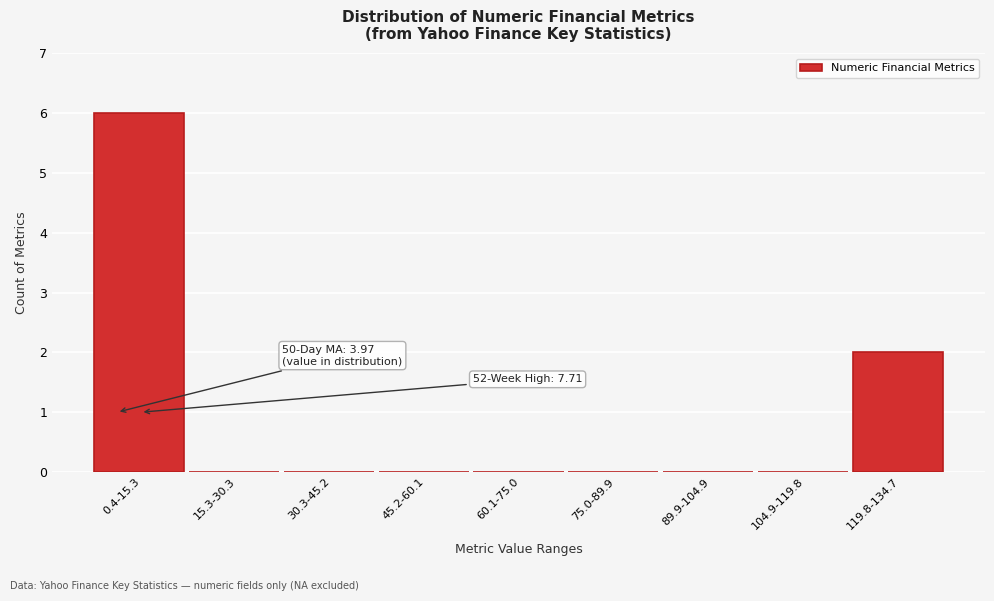

Reading left to right, extract all data points from this chart.

0.4-15.3=6	15.3-30.3=0	30.3-45.2=0	45.2-60.1=0	60.1-75.0=0	75.0-89.9=0	89.9-104.9=0	104.9-119.8=0	119.8-134.7=2